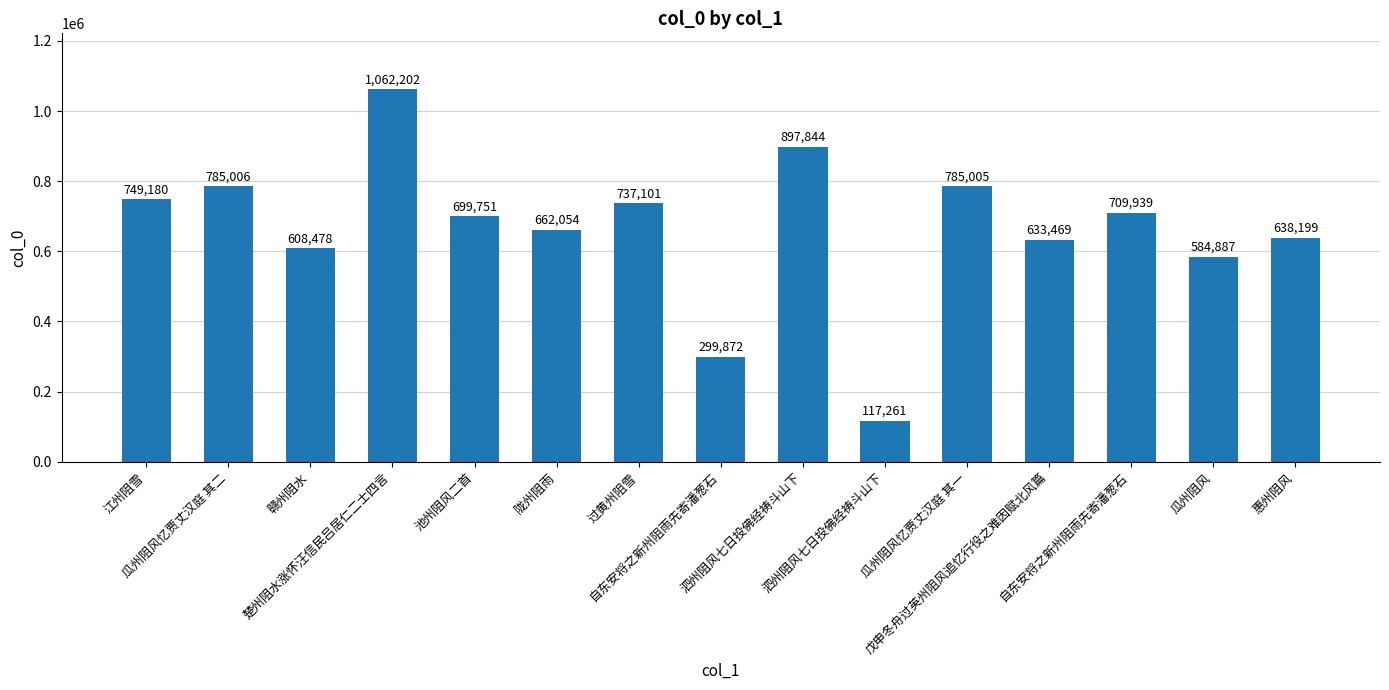

Count the number of categories in the chart.

15